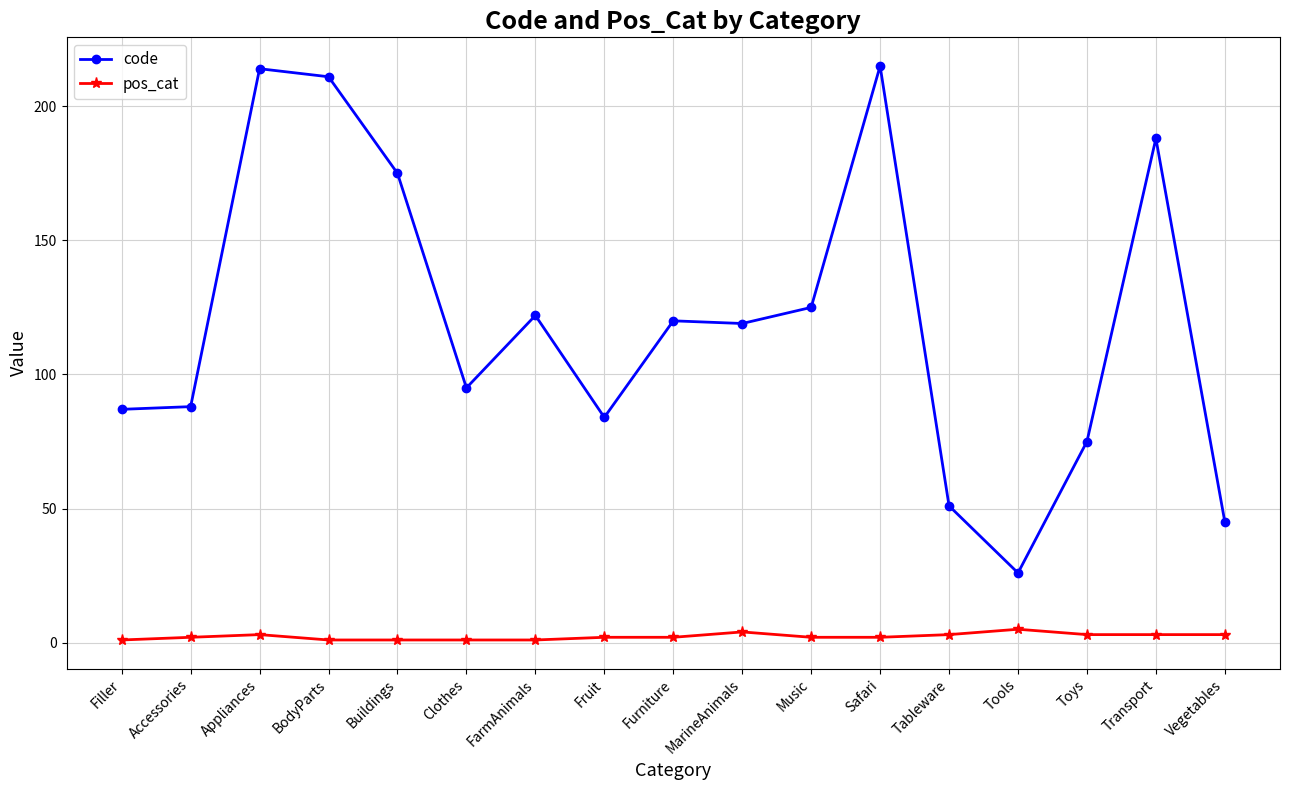

List the series in order of their peak value, highest first.

code, pos_cat